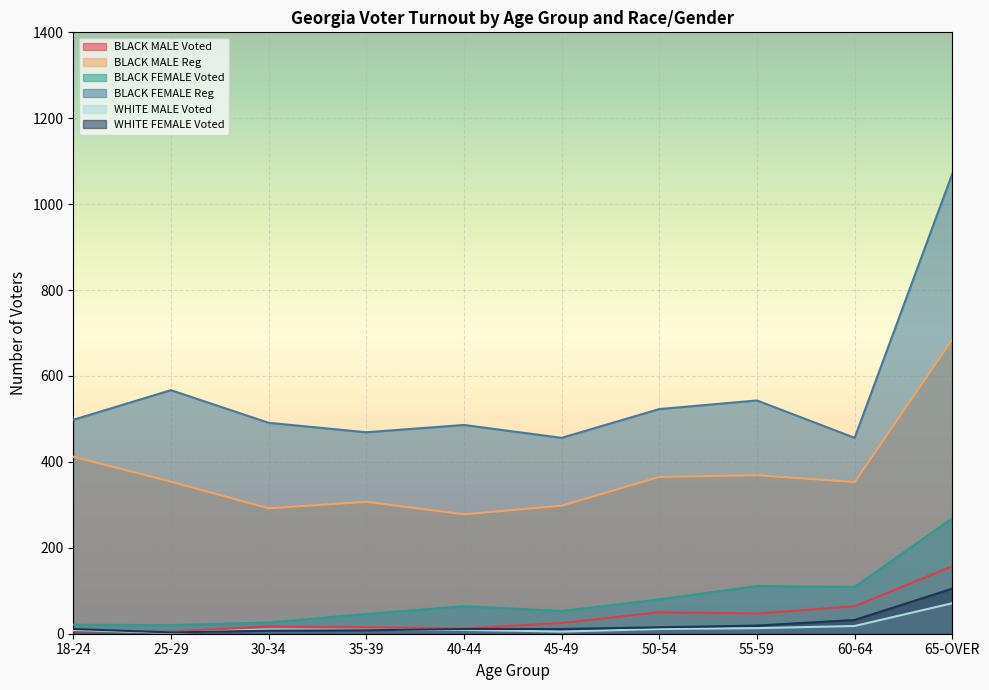

The BLACK FEMALE Reg series shows 1071 at 65-OVER. True or false?

True